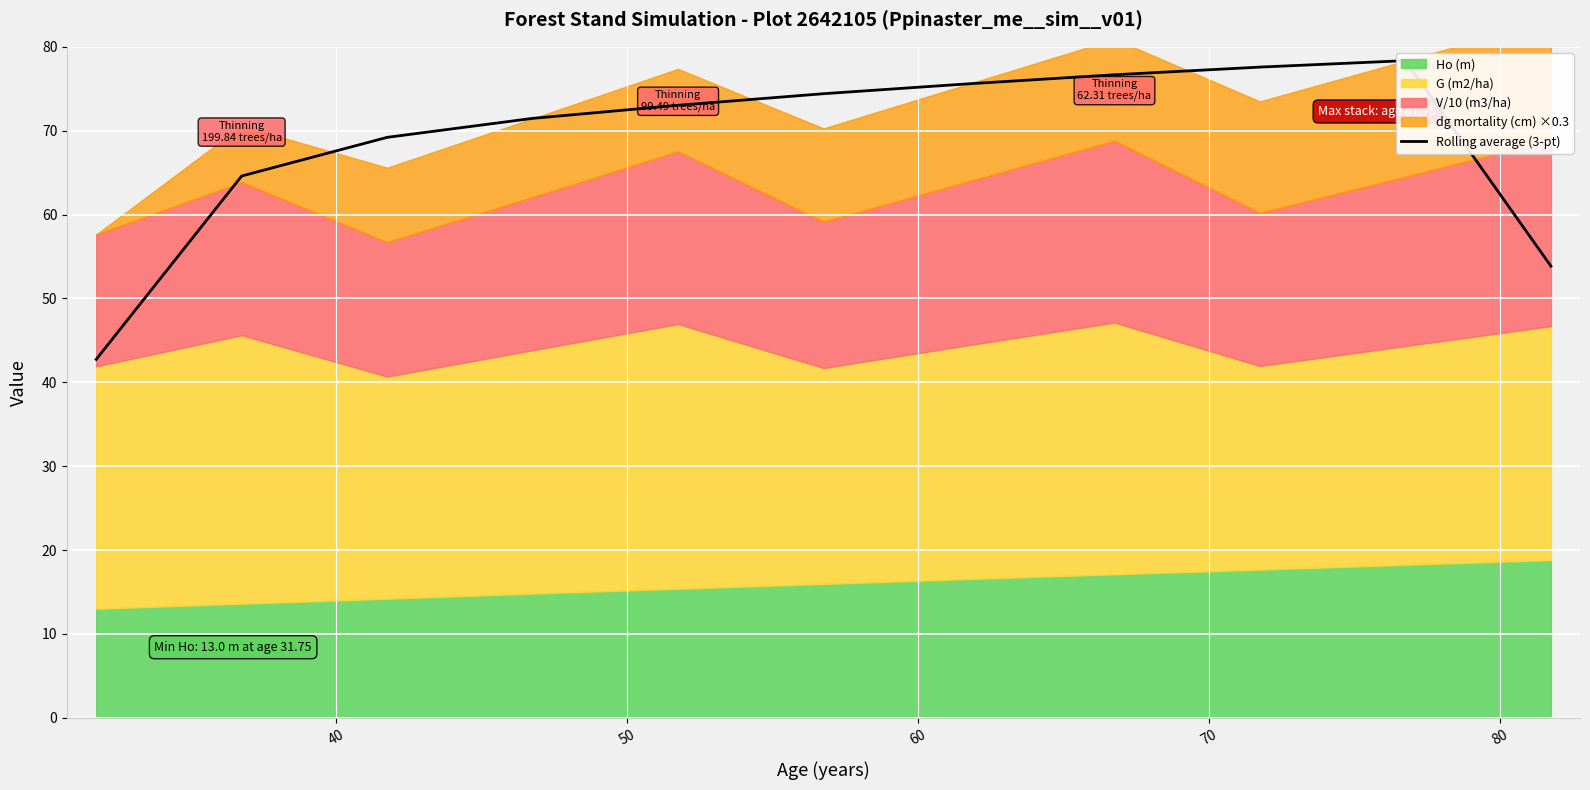

What is the average value?

68.9